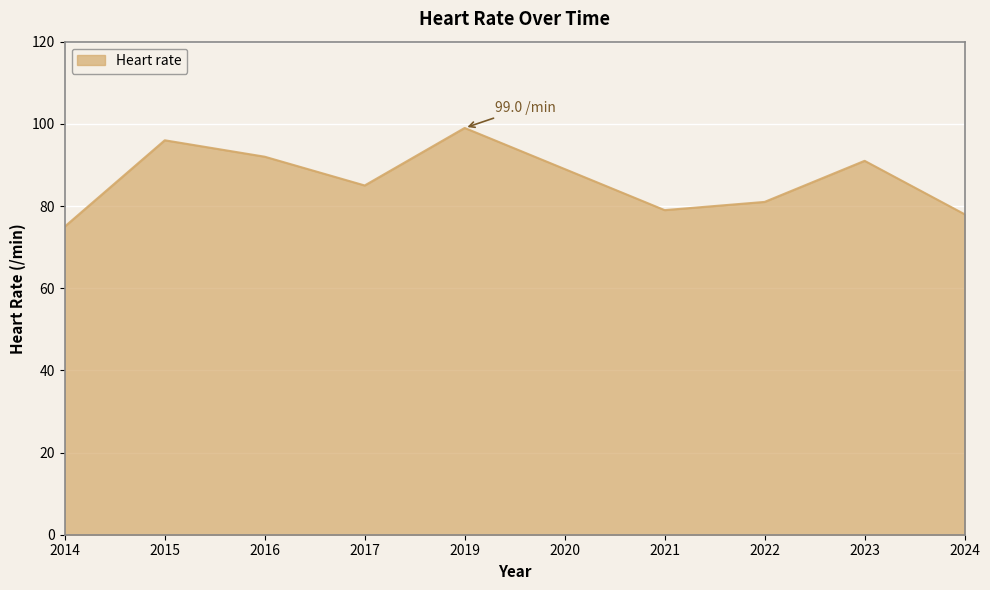

Between 2024 and 2022, which is larger?

2022